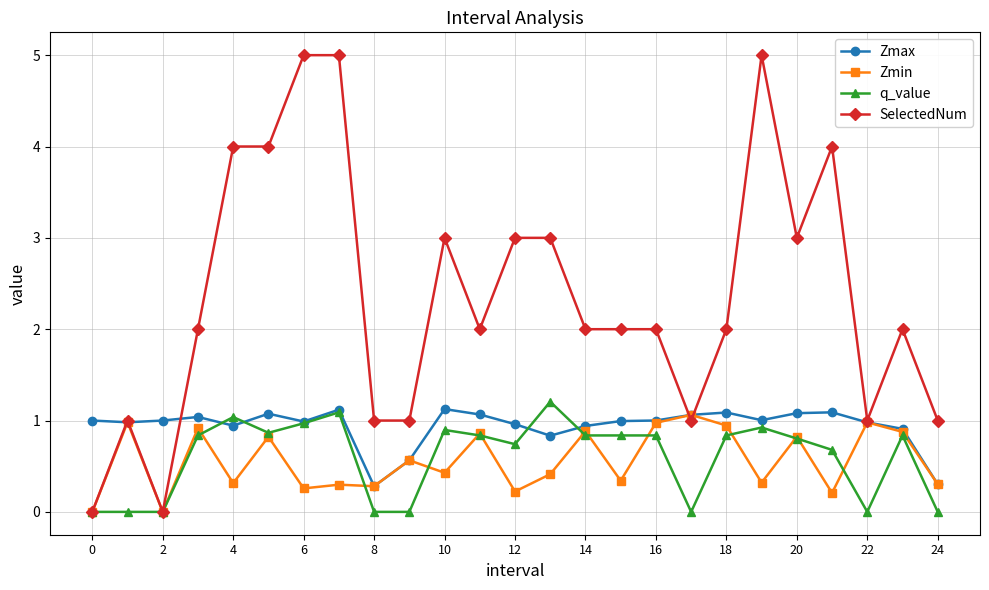

Which series has the widest spread of values?

SelectedNum